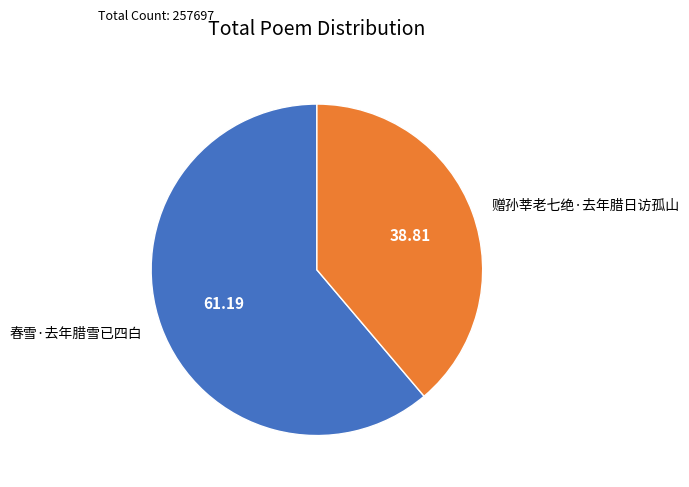

What is the ratio of the value at 赠孙莘老七绝·去年腊日访孤山 to the value at 春雪·去年腊雪已四白?

0.6